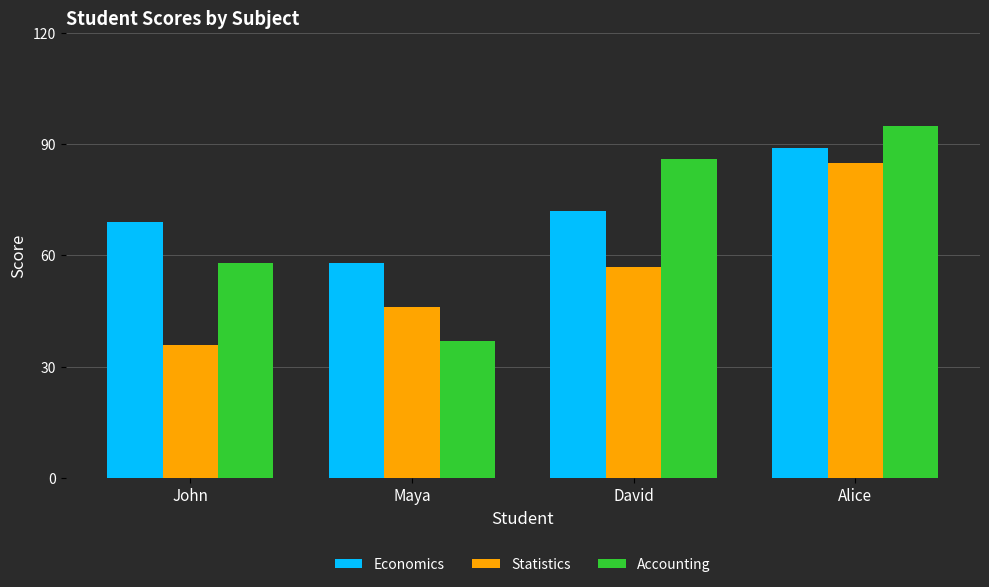

Reading left to right, extract all data points from this chart.

Economics: John=69	Maya=58	David=72	Alice=89
Statistics: John=36	Maya=46	David=57	Alice=85
Accounting: John=58	Maya=37	David=86	Alice=95